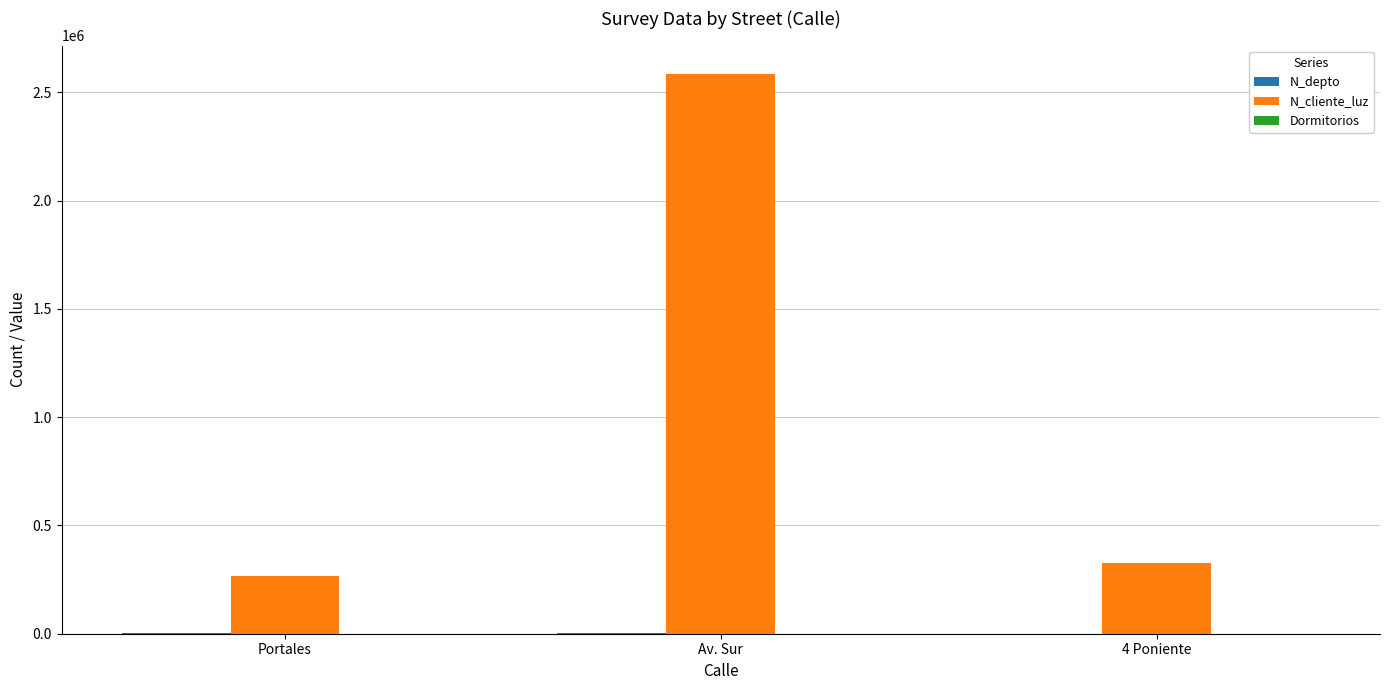

Which series has the largest total across all categories?

N_cliente_luz